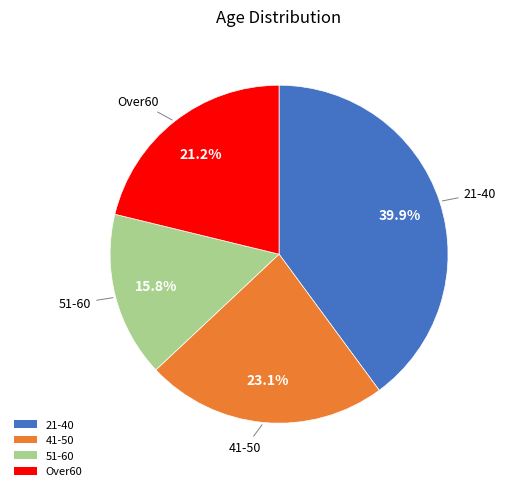

Which category has the biggest portion of the pie?

21-40